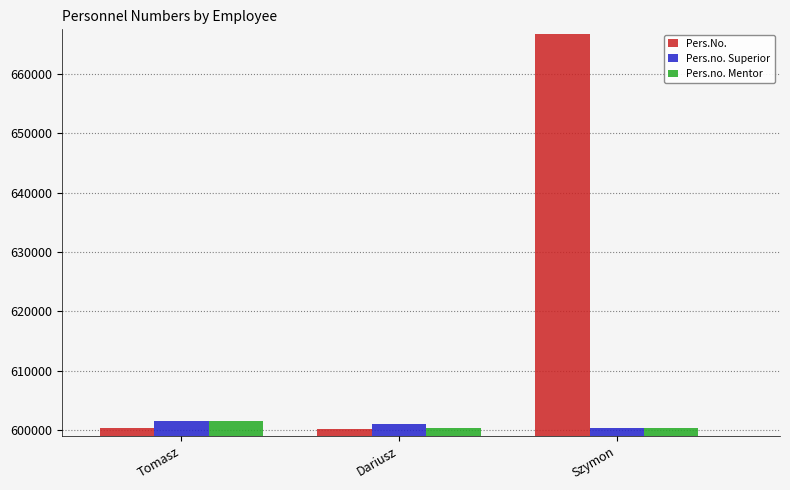

At which category is the sum across all series the highest?

Szymon